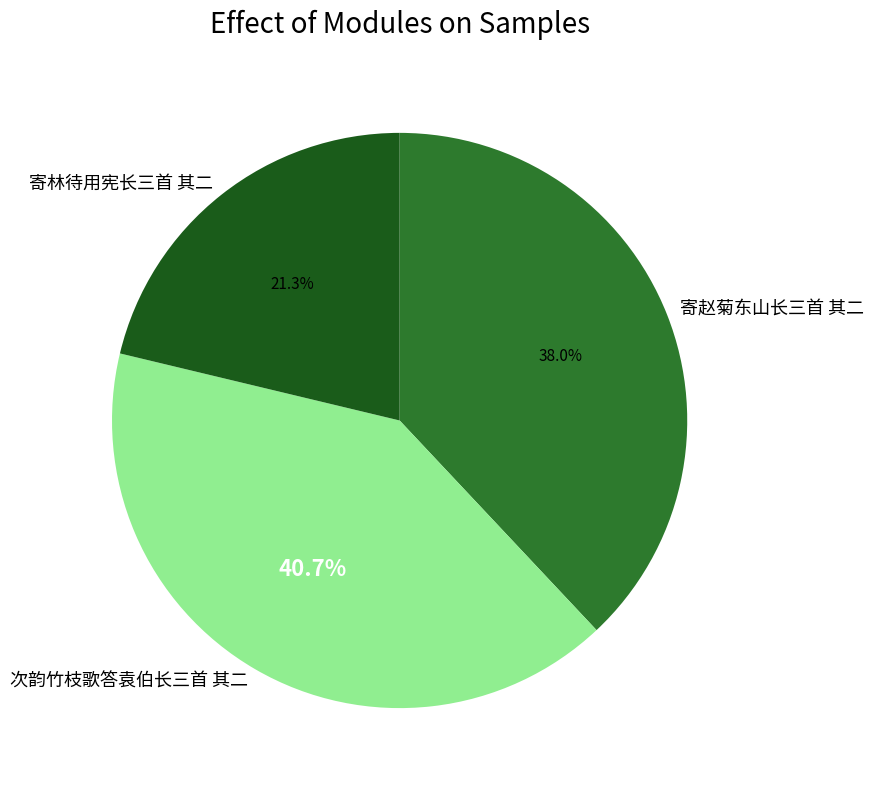

What is the total percentage of 寄林待用宪长三首 其二 and 寄赵菊东山长三首 其二?

59.3%